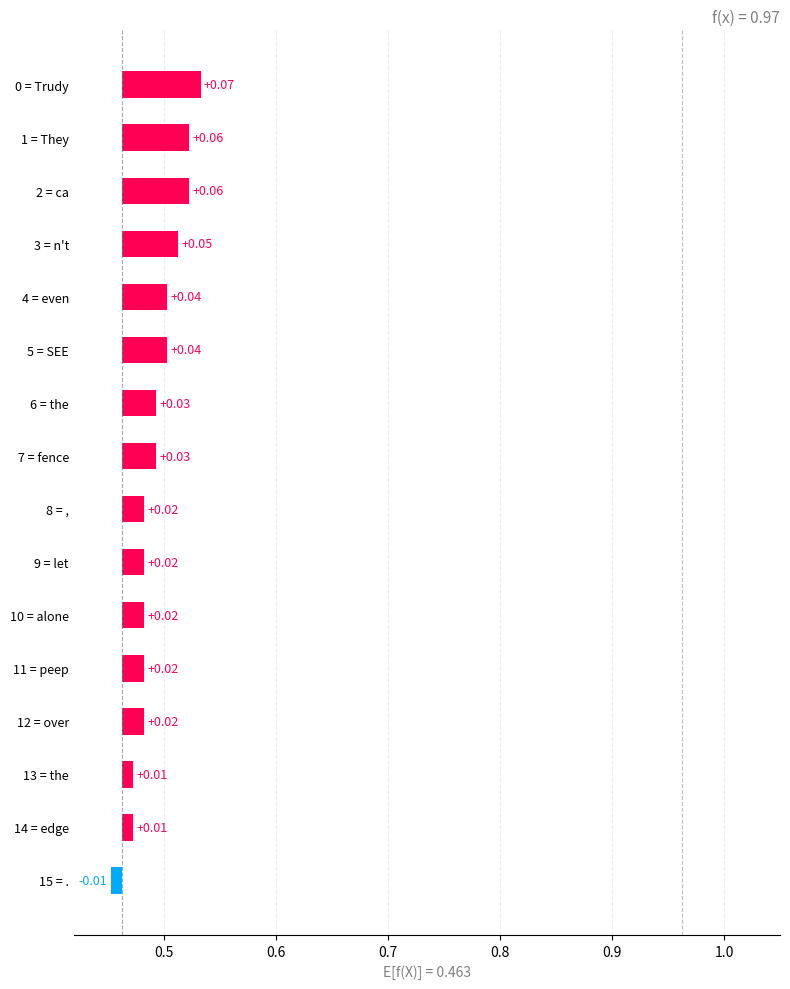

What is the sum of the values at 3 = n't and 2 = ca?

0.1